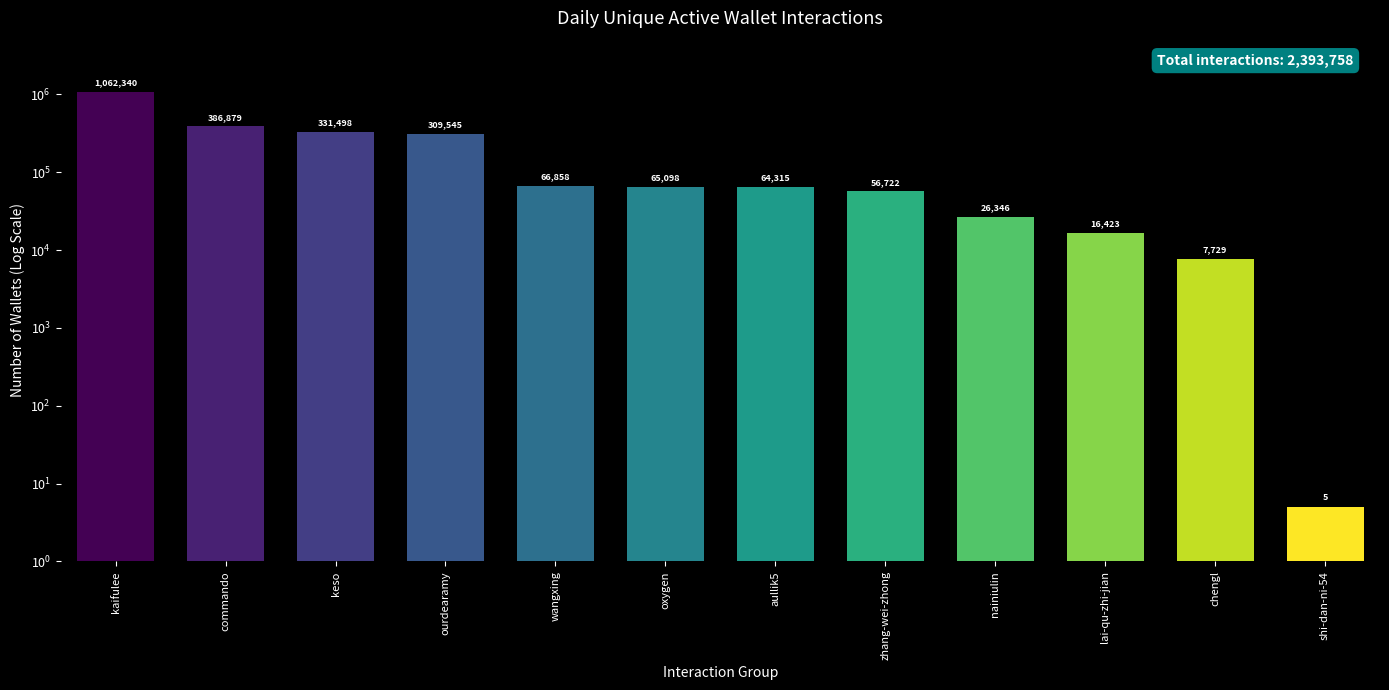

What is the value of the 11th bar from the left?

7729